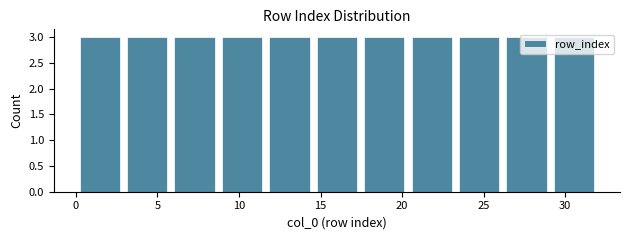

What is the height of the bar covering 3.0 to 6.0 on the x-axis? Neither the bar edges nor the heights are printed on the chart, so give them approximately, as read against the axes.

3